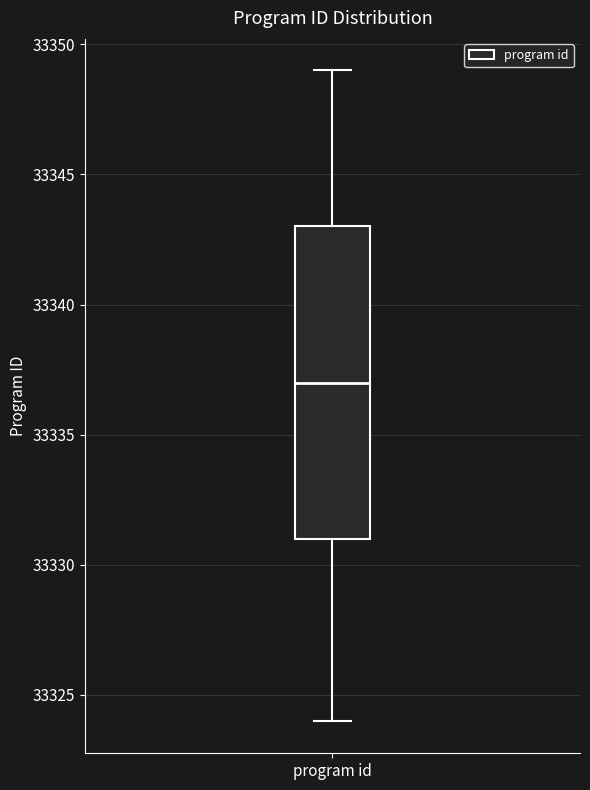

Where does the upper whisker of the box for program id end on the y-axis? The values are not printed on the chart, so give them approximately, as read against the axis.

33349